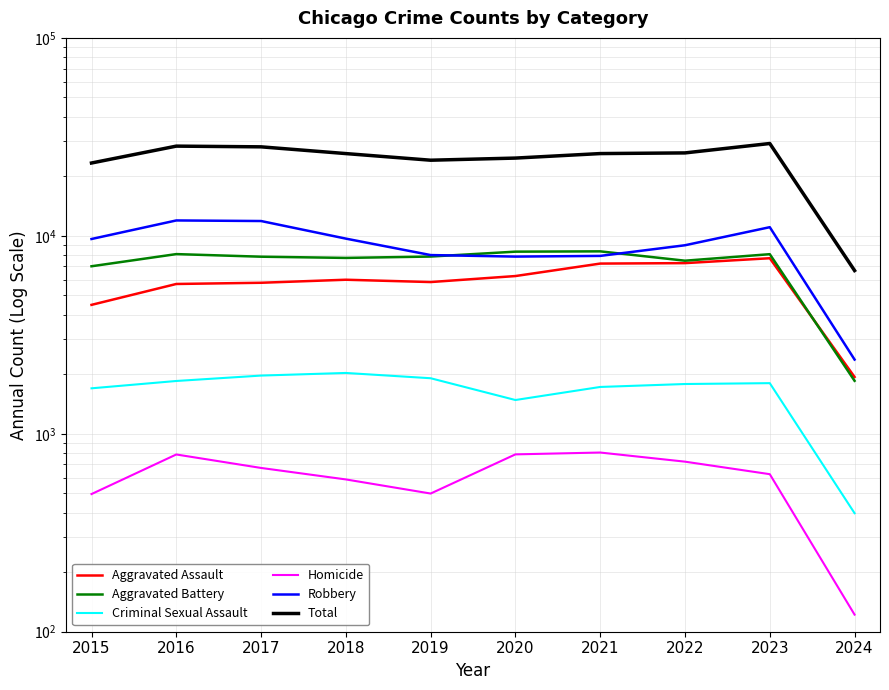

At 2023, list the series in order from largest to smallest.

Total, Robbery, Aggravated Battery, Aggravated Assault, Criminal Sexual Assault, Homicide